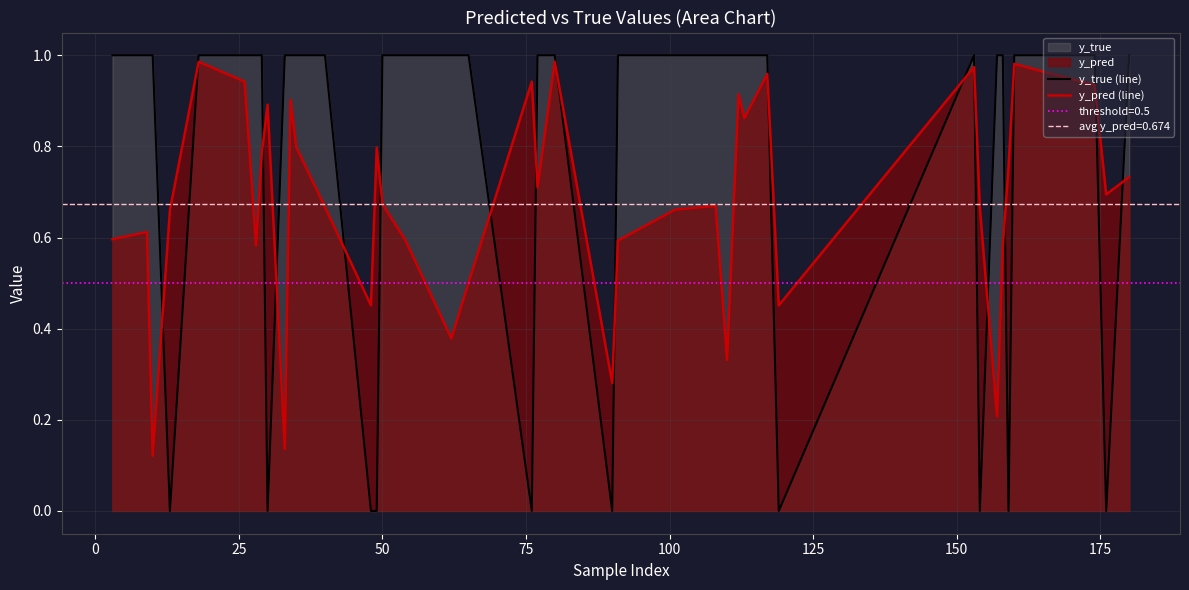

How many times do y_pred (line) and y_true (line) cross each other?

18